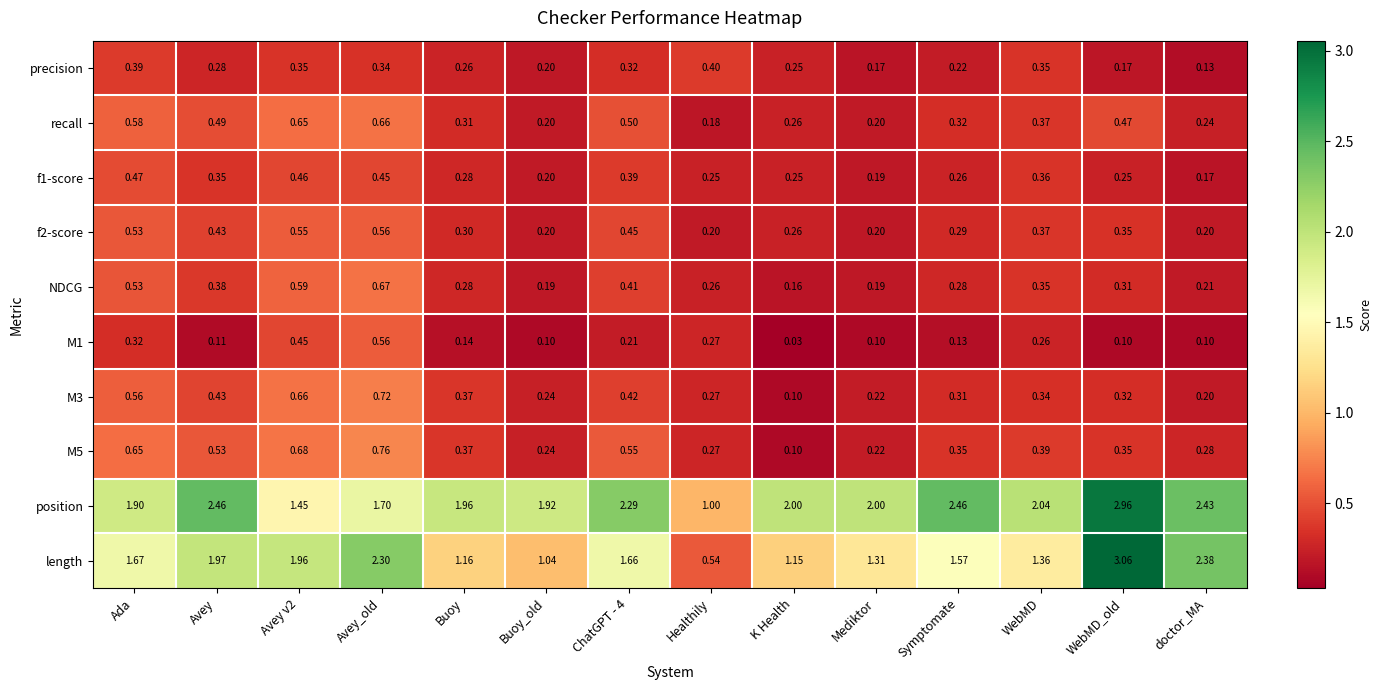

At which label is NDCG closest to 0?

K Health